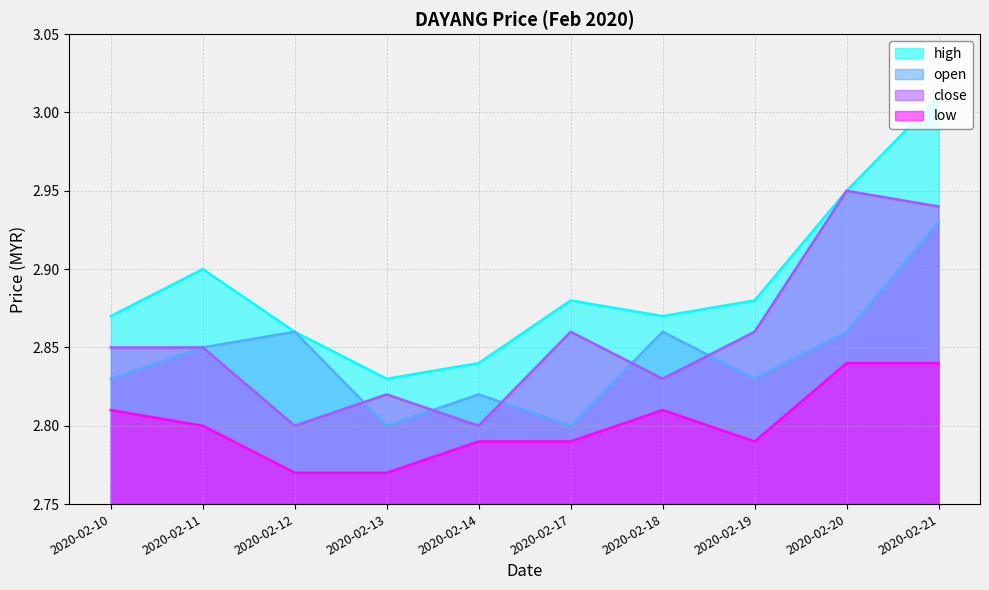

Rank the series by their maximum value, from highest to lowest.

high, close, open, low